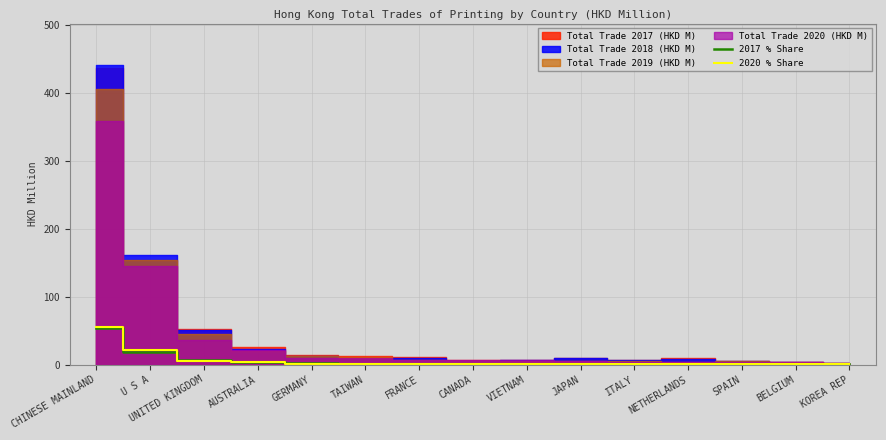

Is it true that 2017 % Share equals 1.1 at NETHERLANDS?

True